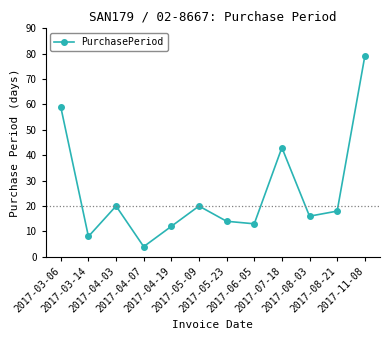

Which label corresponds to the largest value in the chart?

2017-11-08